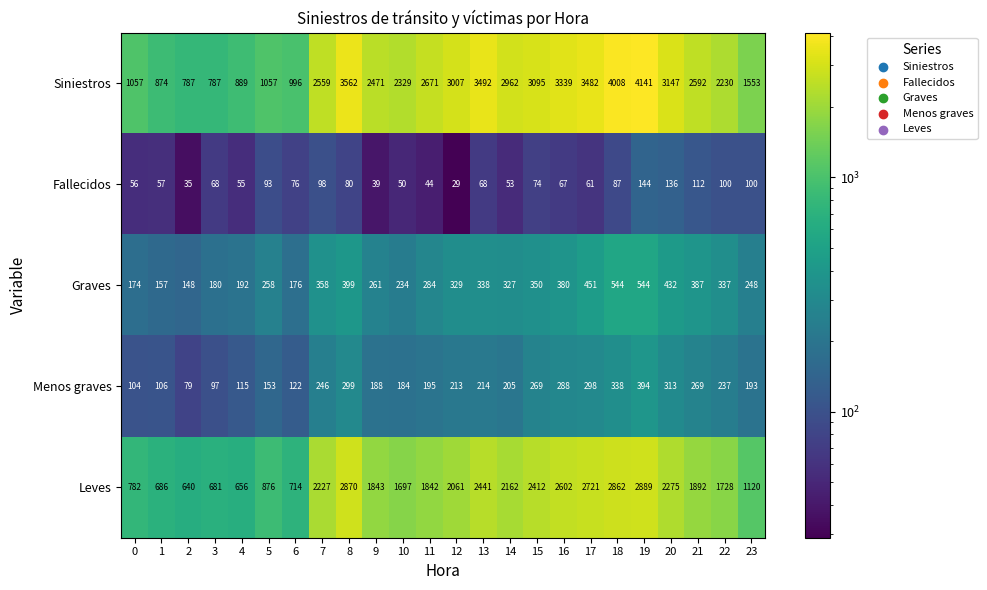

Which series has the largest total across all categories?

Siniestros